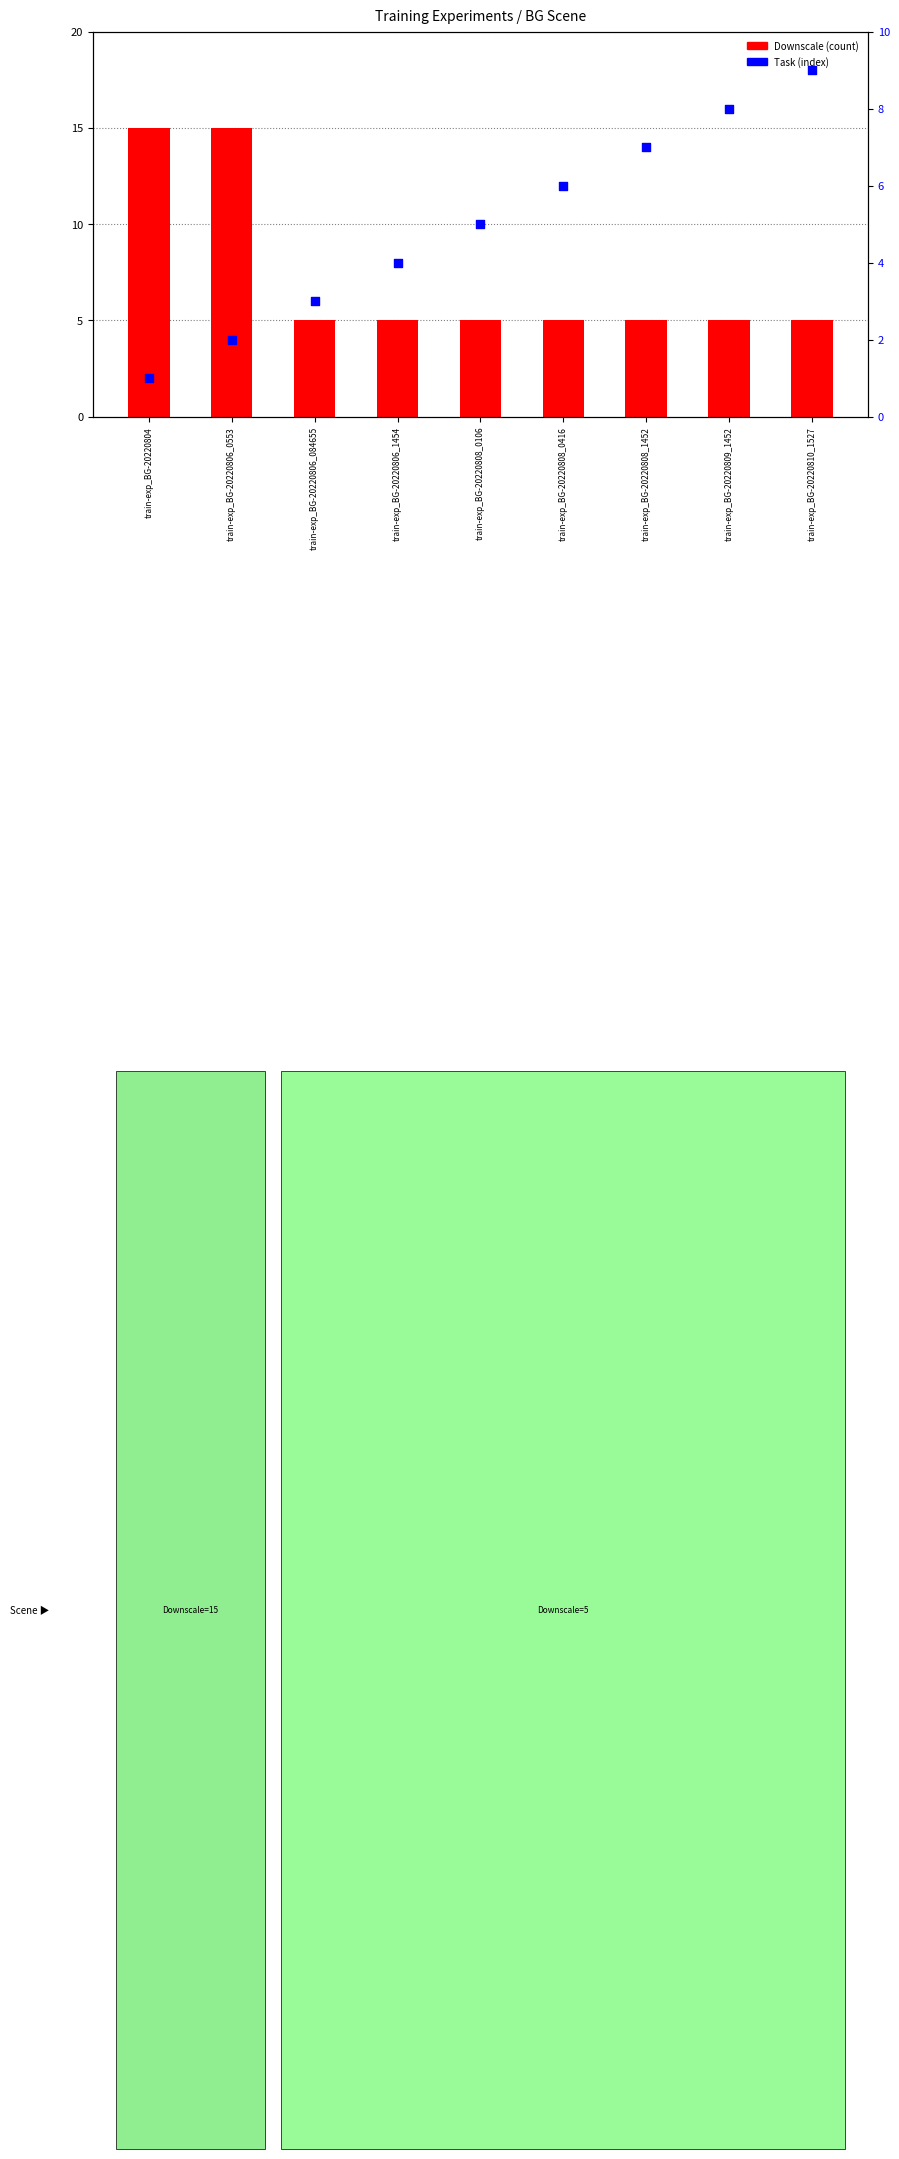

What is the total value across all series at train-exp_BG-20220808_0106?

10